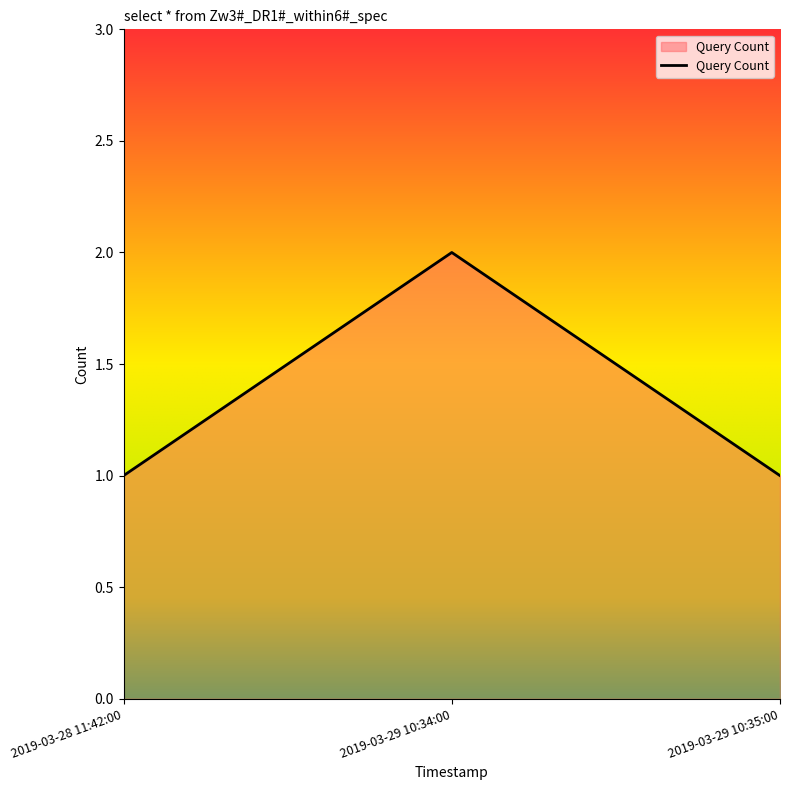

The chart shows a value of 0 at 2019-03-28 11:42:00. True or false?

False